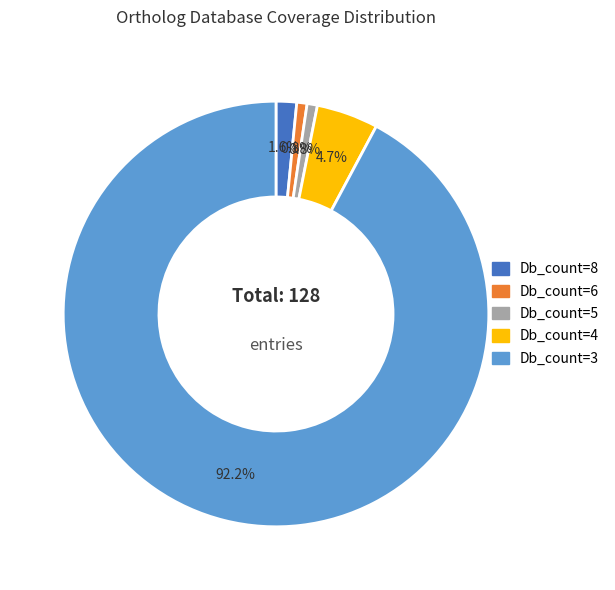

To the nearest percent, what is the combined percentage of Db_count=4 and Db_count=8?

6%